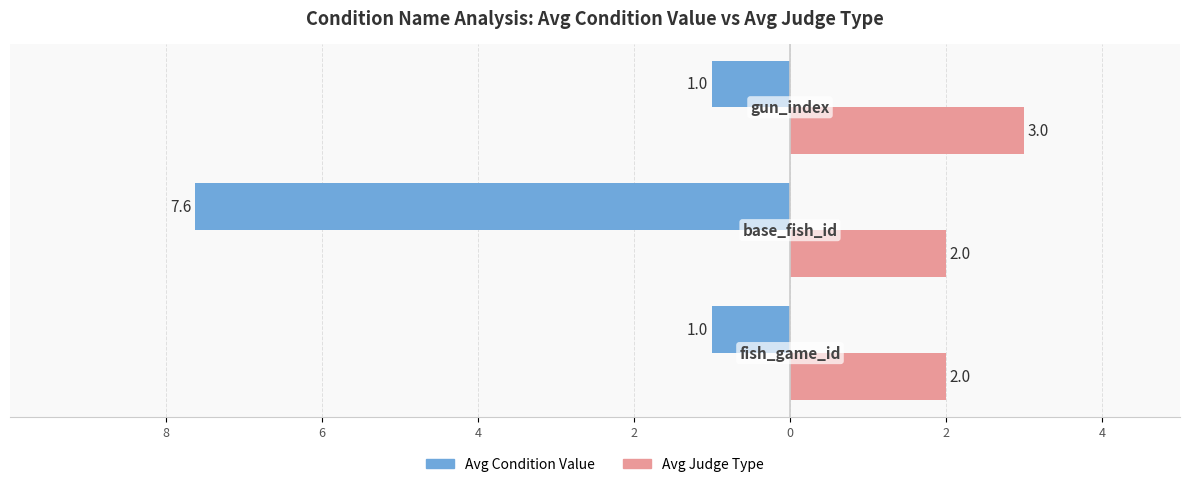

What are all the series names shown in the legend?

Avg Condition Value, Avg Judge Type